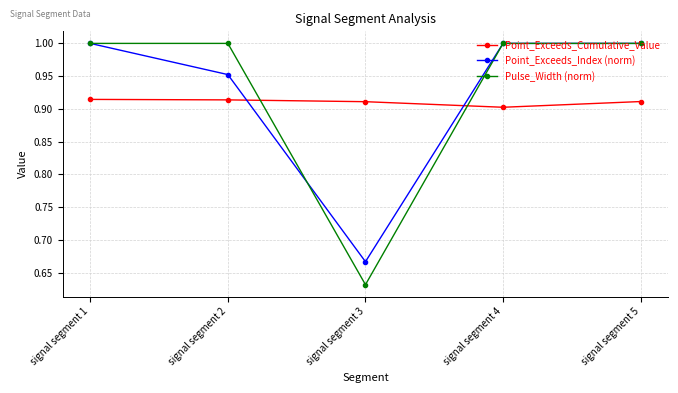

What is the difference between the maximum and minimum values in the Point_Exceeds_Index (norm) series?

0.3